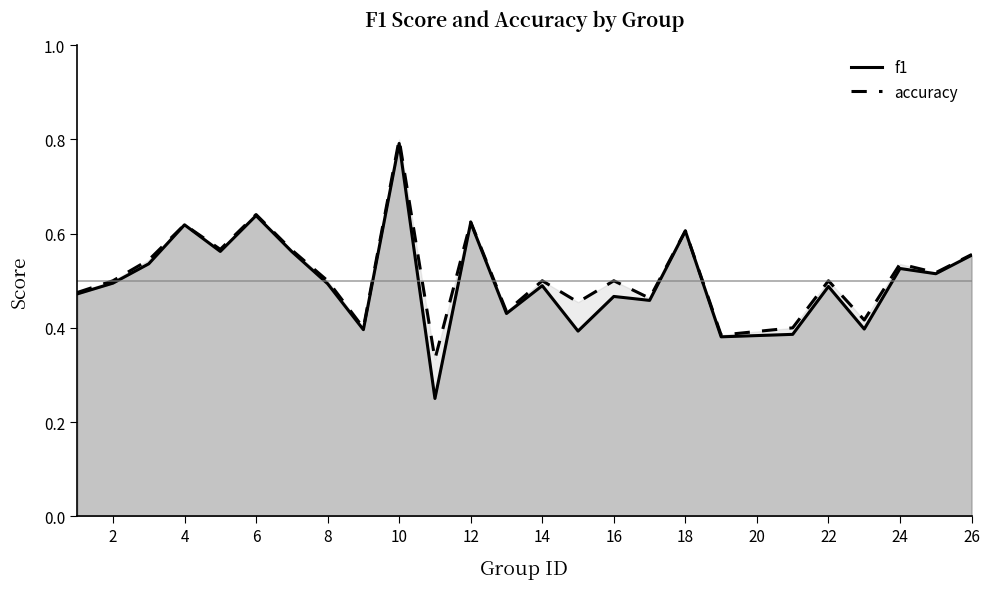

Does the chart have visible grid lines?

No